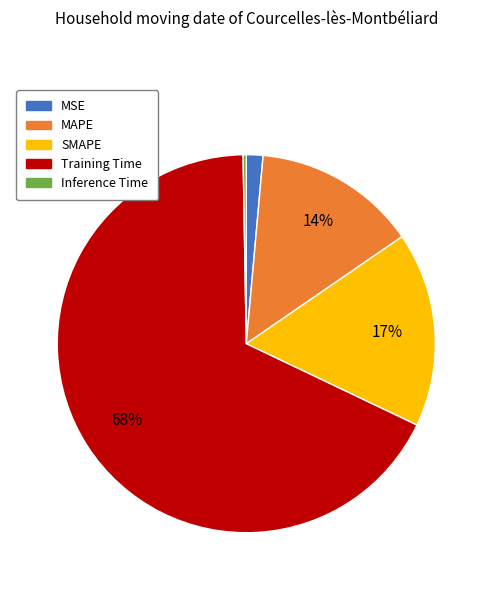

To the nearest percent, what is the combined percentage of Training Time and MSE?

69%